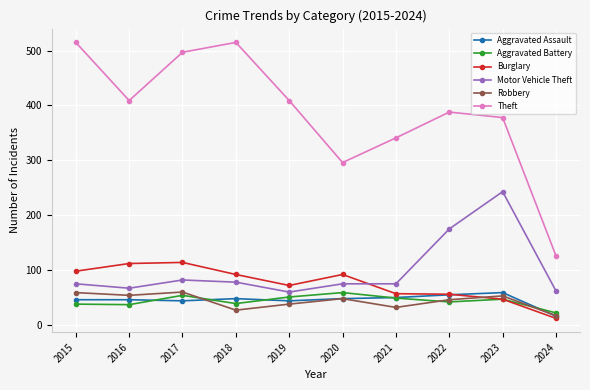

How many series are shown in this chart?

6